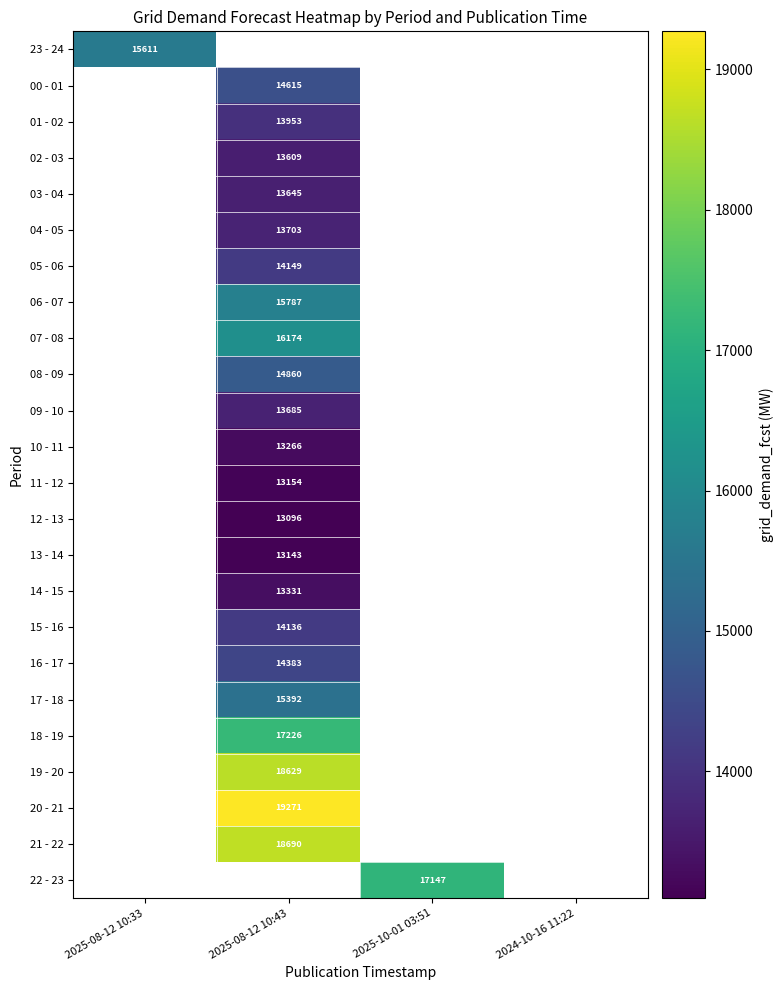

Is it true that 21 - 22 equals 18690 at 2025-08-12 10:43?

True